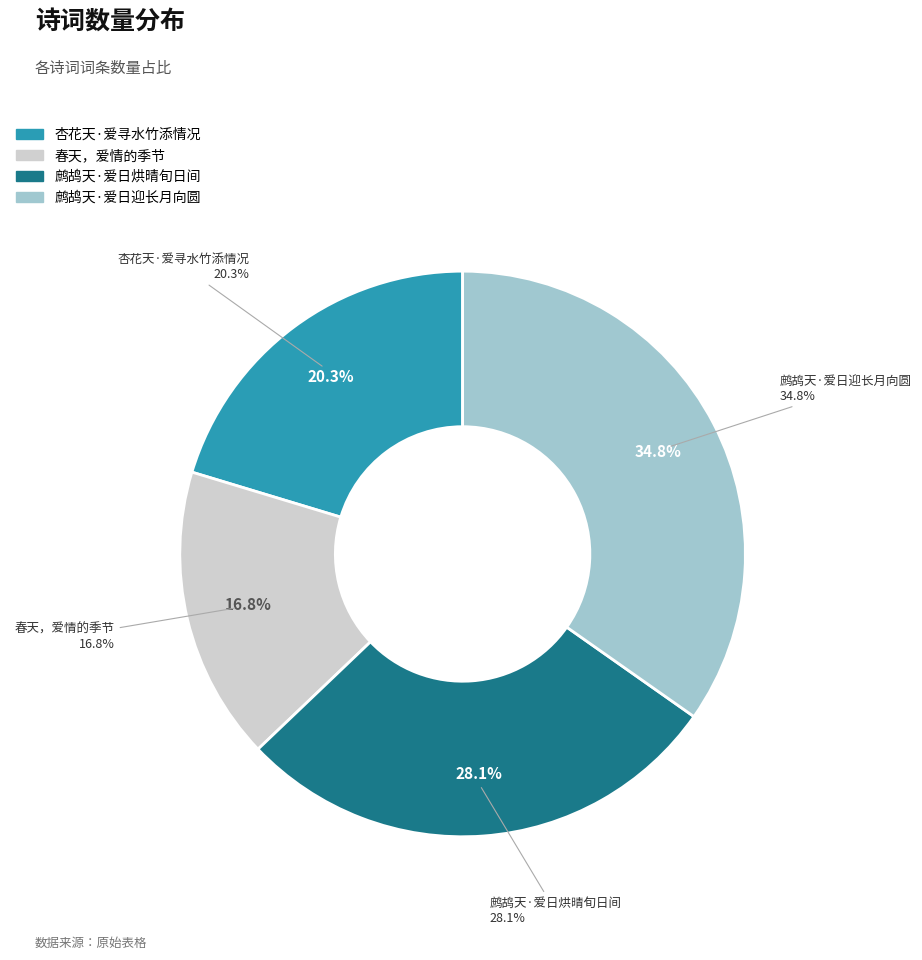

To the nearest percent, what percentage of the pie is 鹧鸪天·爱日迎长月向圆?

35%